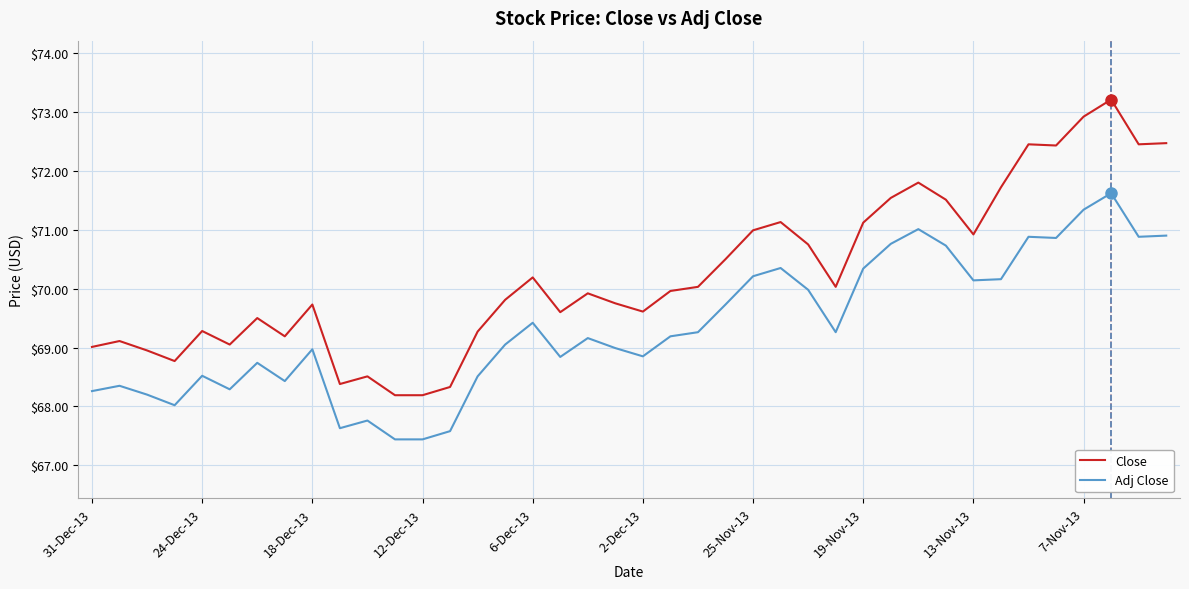

True or false: Adj Close and Close intersect in this chart.

False